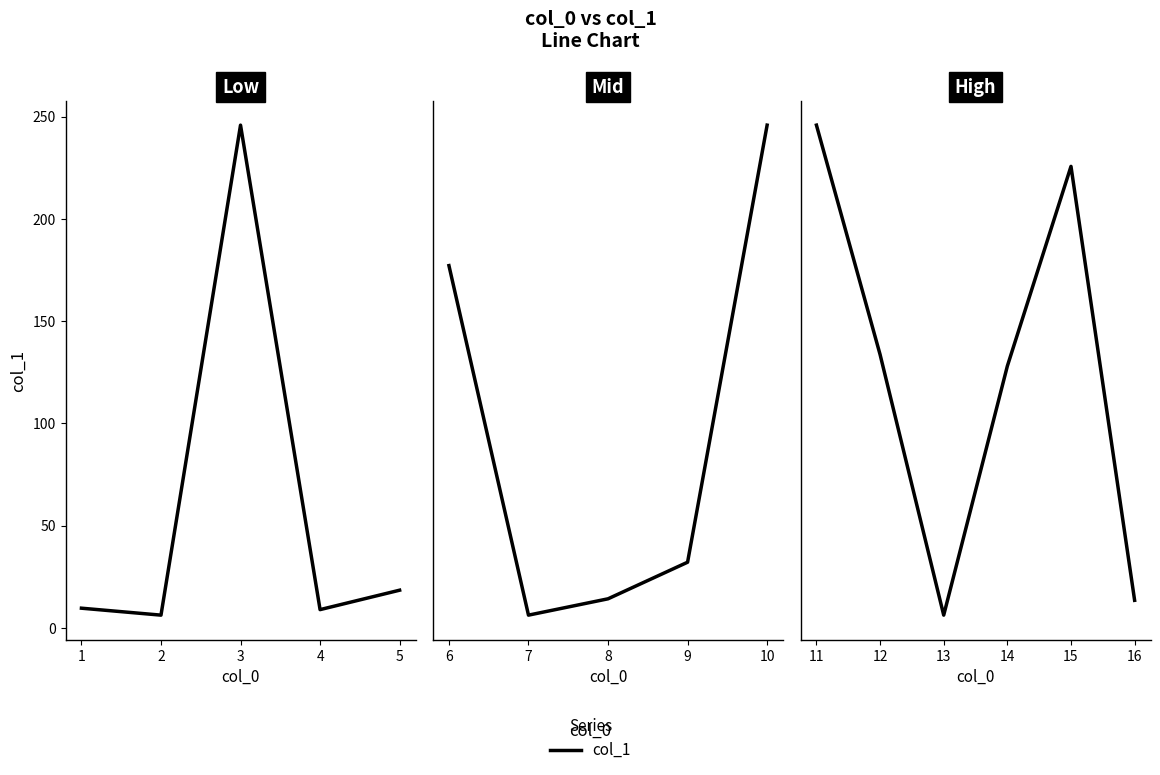

True or false: the data shows 266.8 at 15.

False